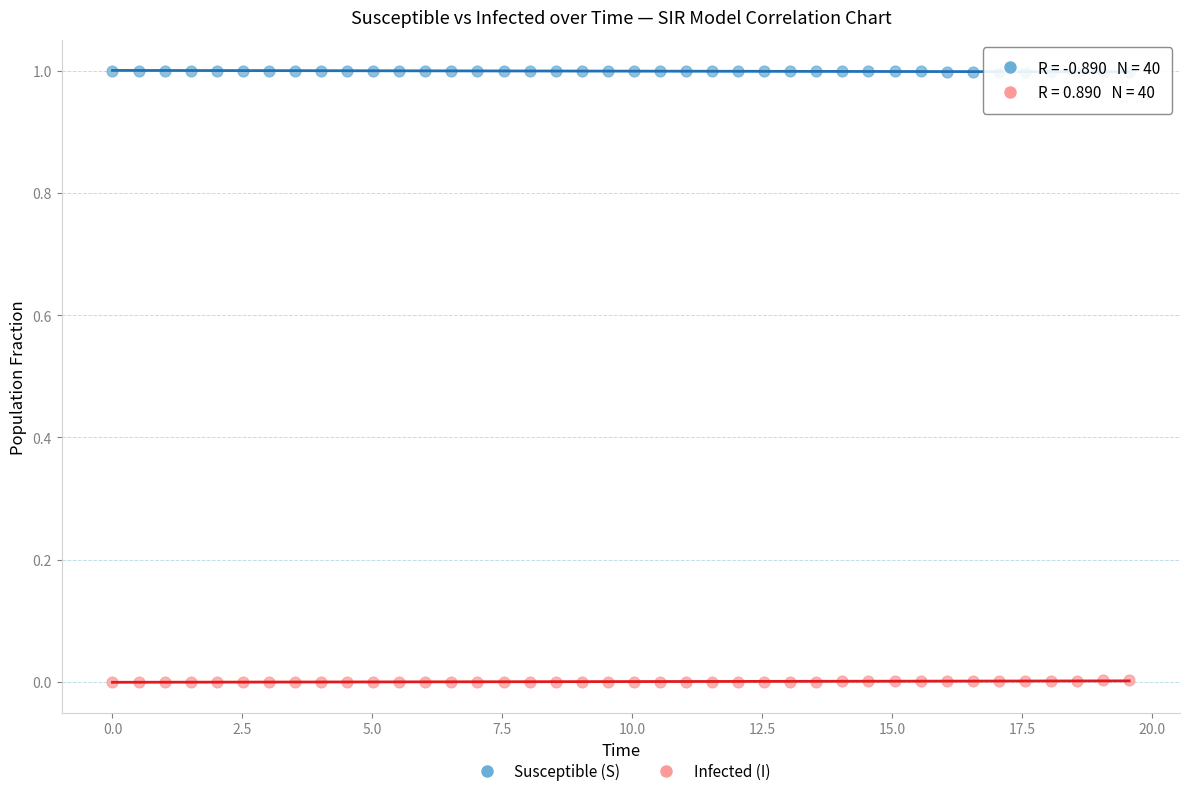

Which series contains the highest Y value?

Susceptible (S)